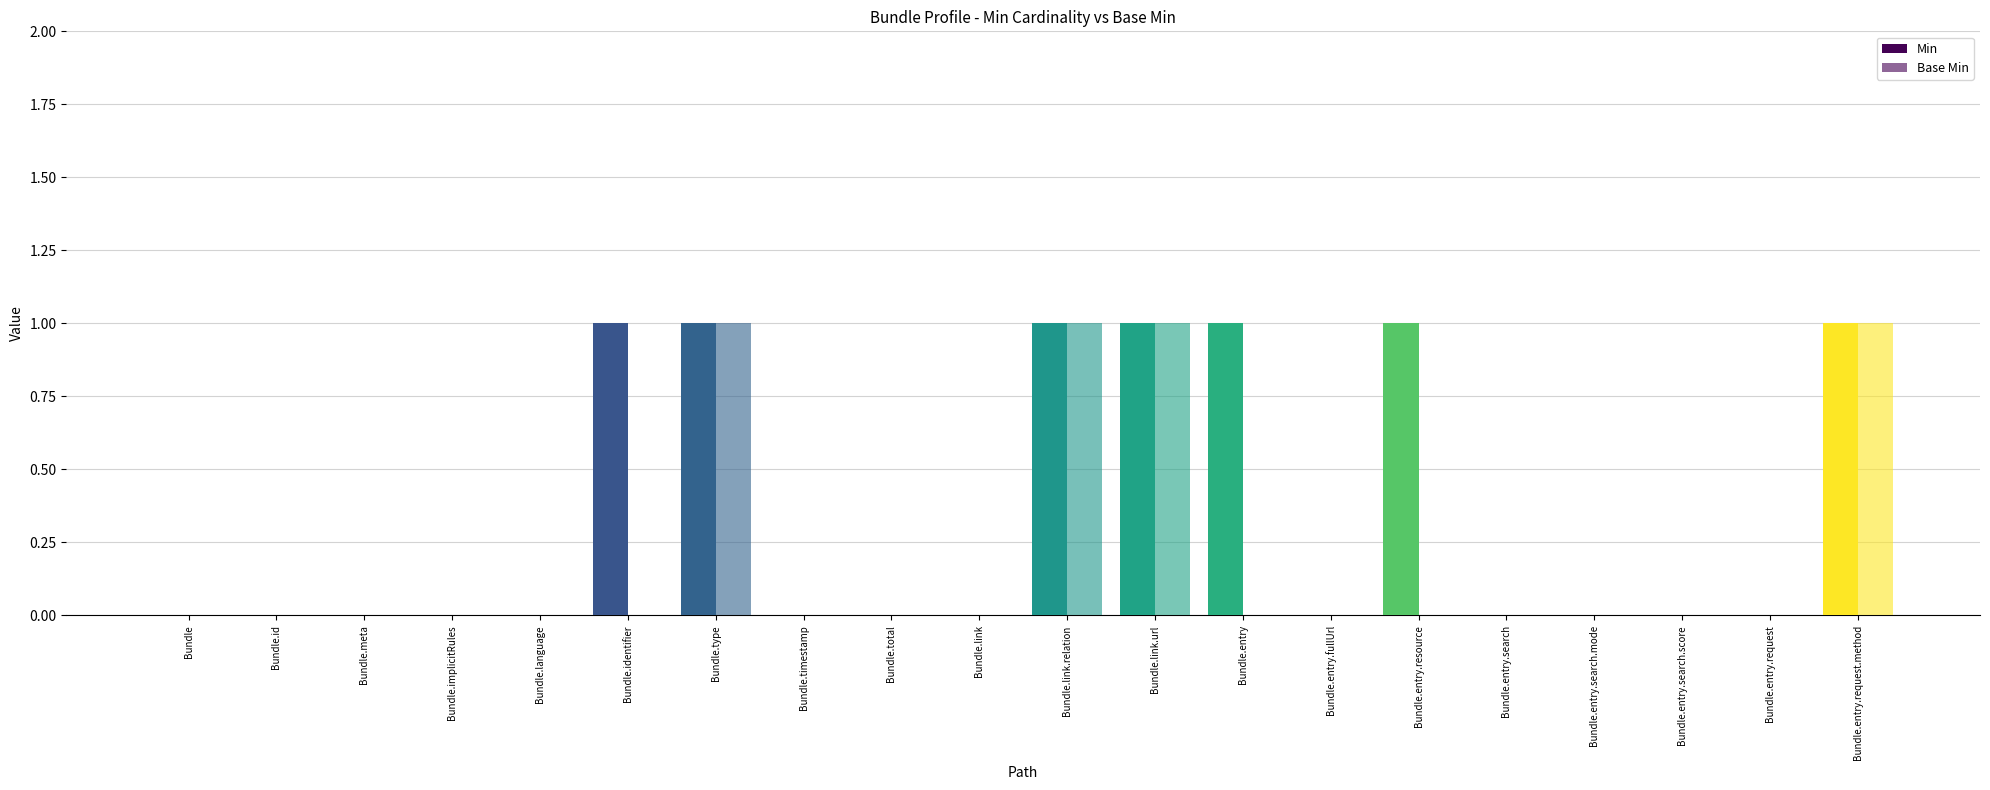

What position from the left is Bundle.timestamp?

8